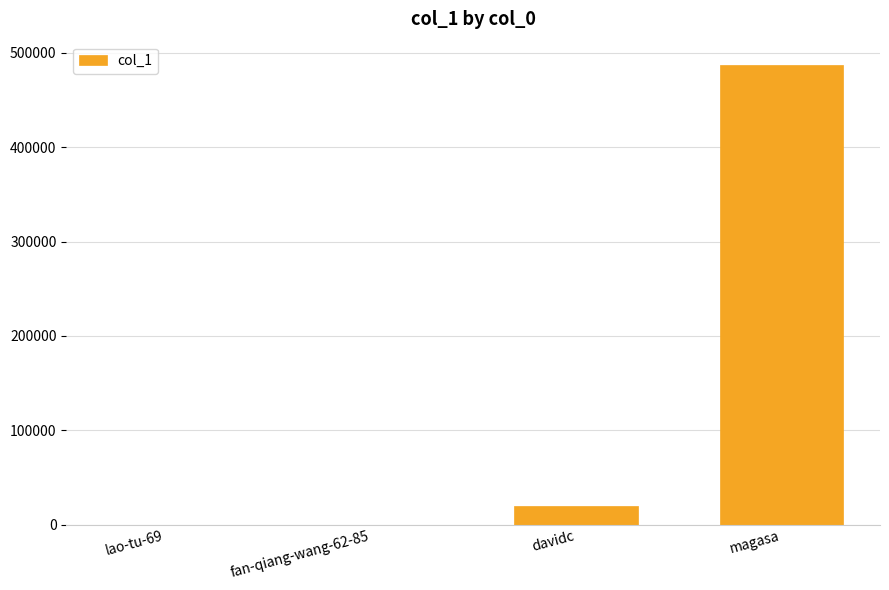

Is it true that the value at magasa is 875867?

False